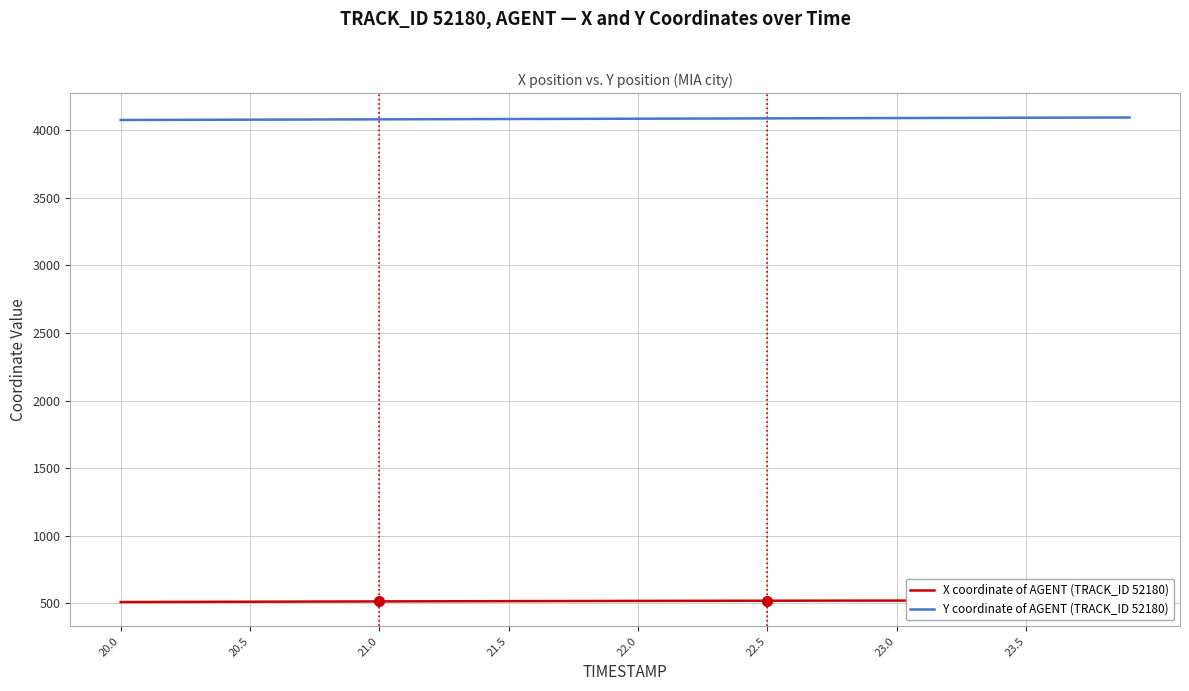

List the series in order of their overall mean, highest first.

Y coordinate of AGENT (TRACK_ID 52180), X coordinate of AGENT (TRACK_ID 52180)